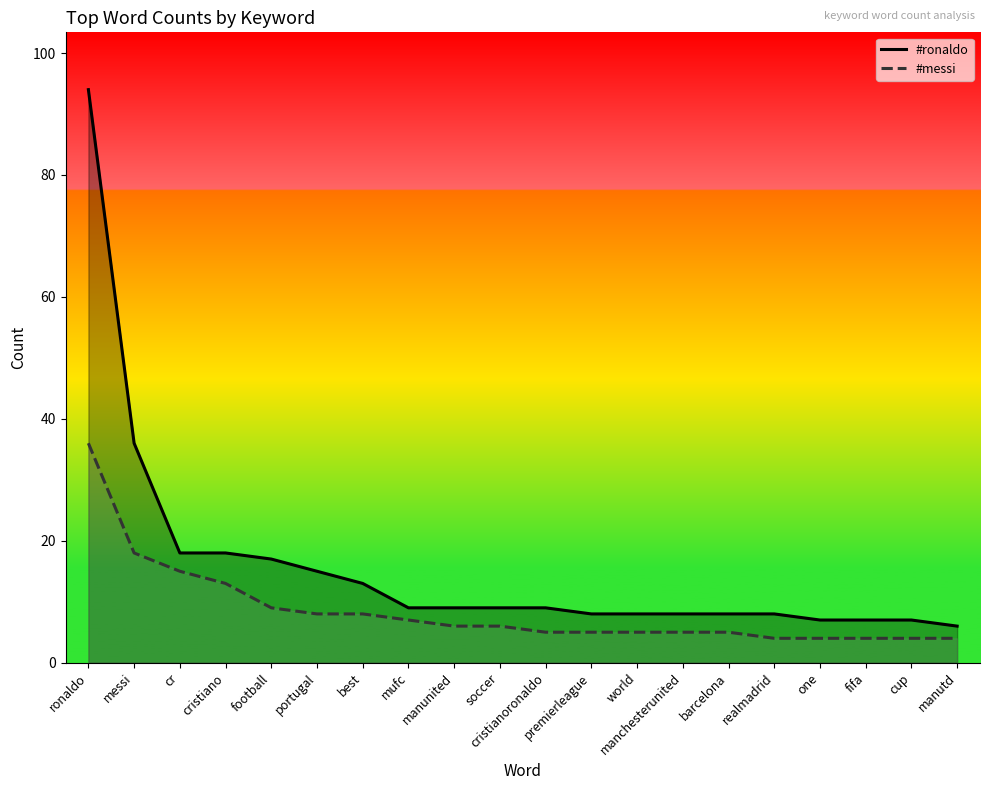

At which category is the sum across all series the highest?

ronaldo